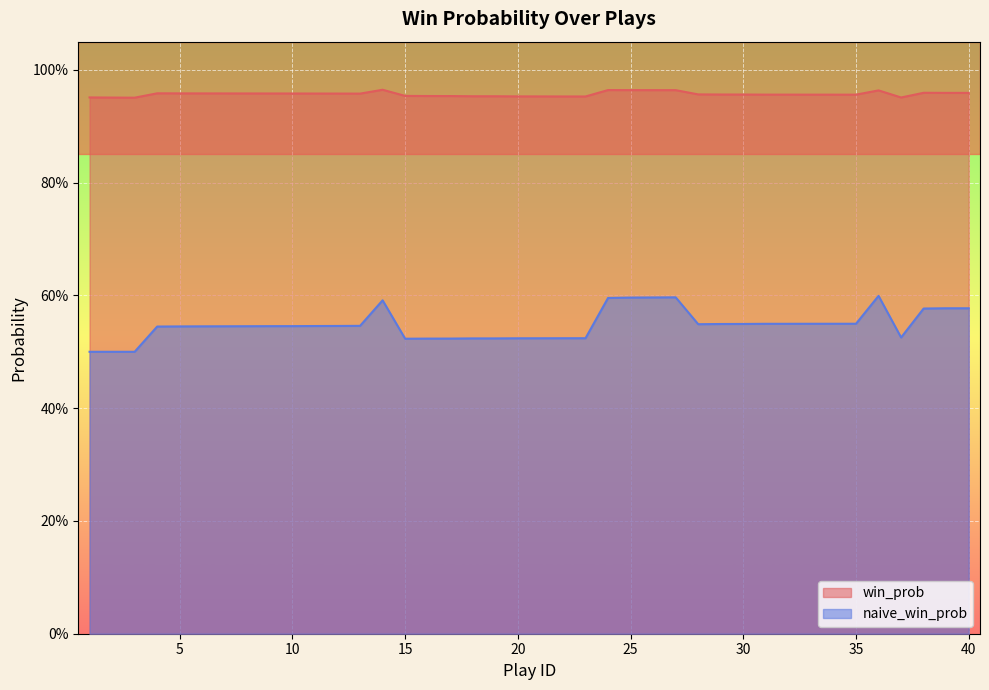

What is the difference between the maximum and second lowest values in the naive_win_prob series?

0.1